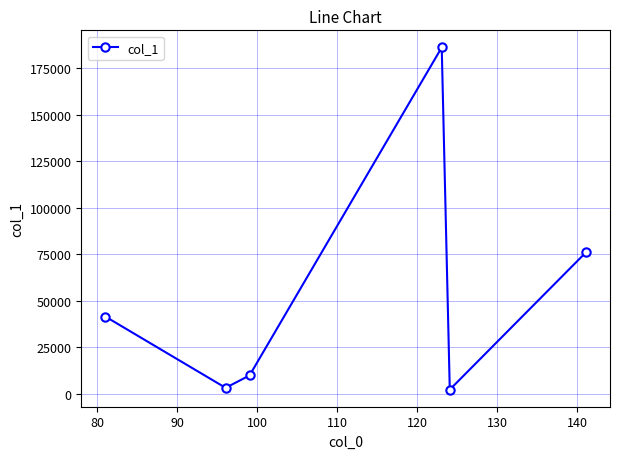

Does the chart display data point markers on the line(s)?

Yes